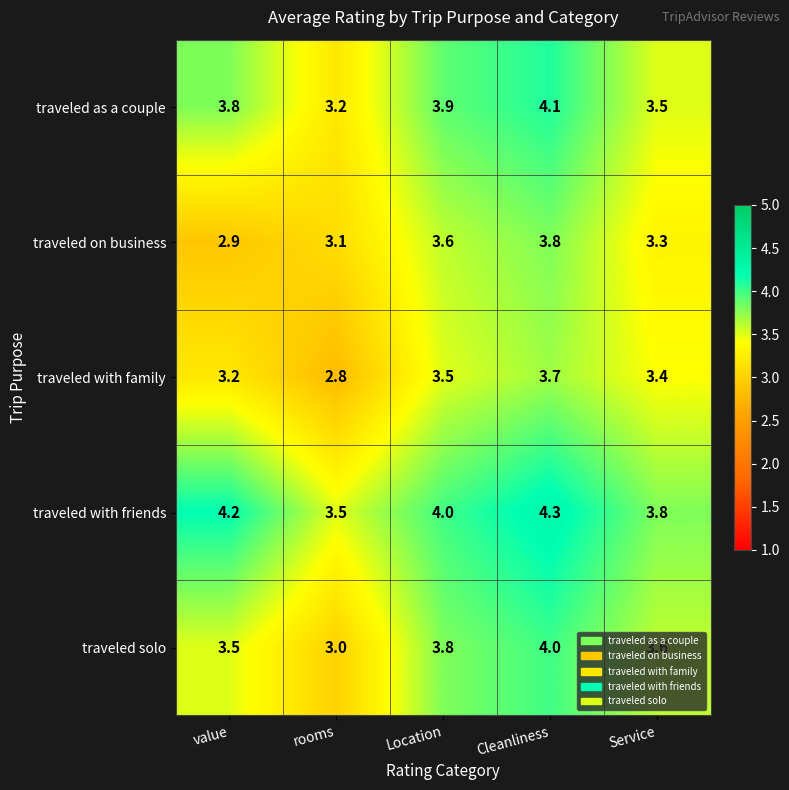

What is the average value of the traveled with family series?

3.3